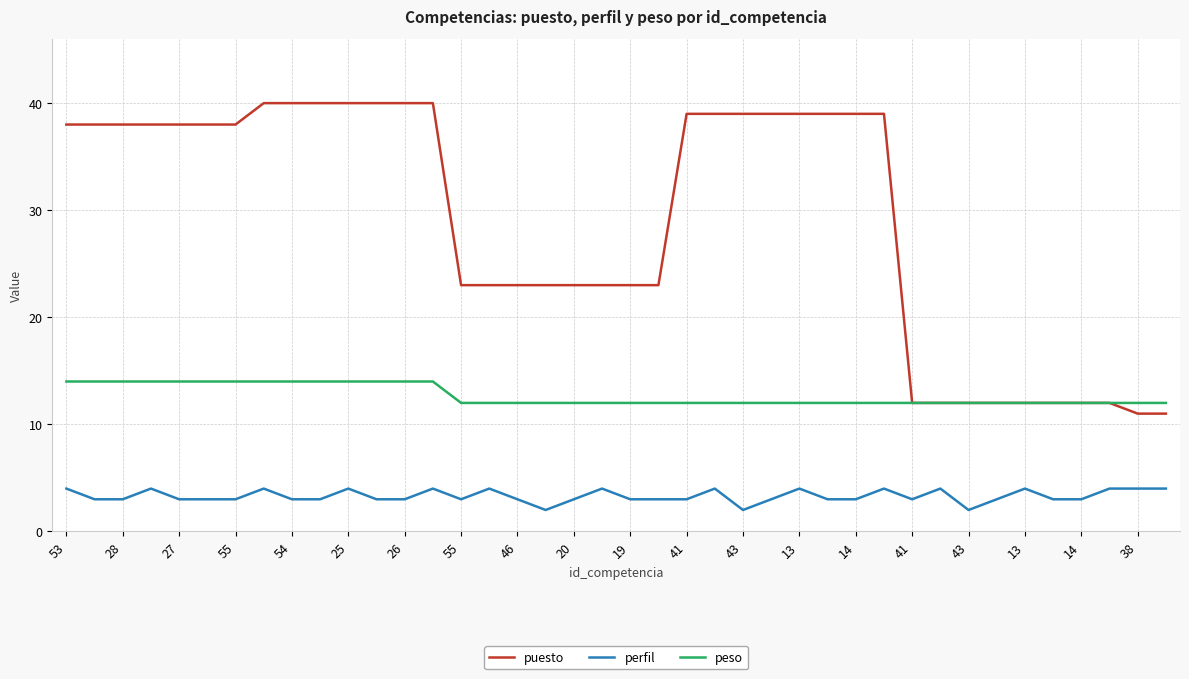

Reading left to right, extract all data points from this chart.

puesto: 38	38	38	38	38	38	38	40	40	40	40	40	40	40	23	23	23	23	23	23	23	23	39	39	39	39	39	39	39	39	12	12	12	12	12	12	12	12	11	11
perfil: 4	3	3	4	3	3	3	4	3	3	4	3	3	4	3	4	3	2	3	4	3	3	3	4	2	3	4	3	3	4	3	4	2	3	4	3	3	4	4	4
peso: 14	14	14	14	14	14	14	14	14	14	14	14	14	14	12	12	12	12	12	12	12	12	12	12	12	12	12	12	12	12	12	12	12	12	12	12	12	12	12	12